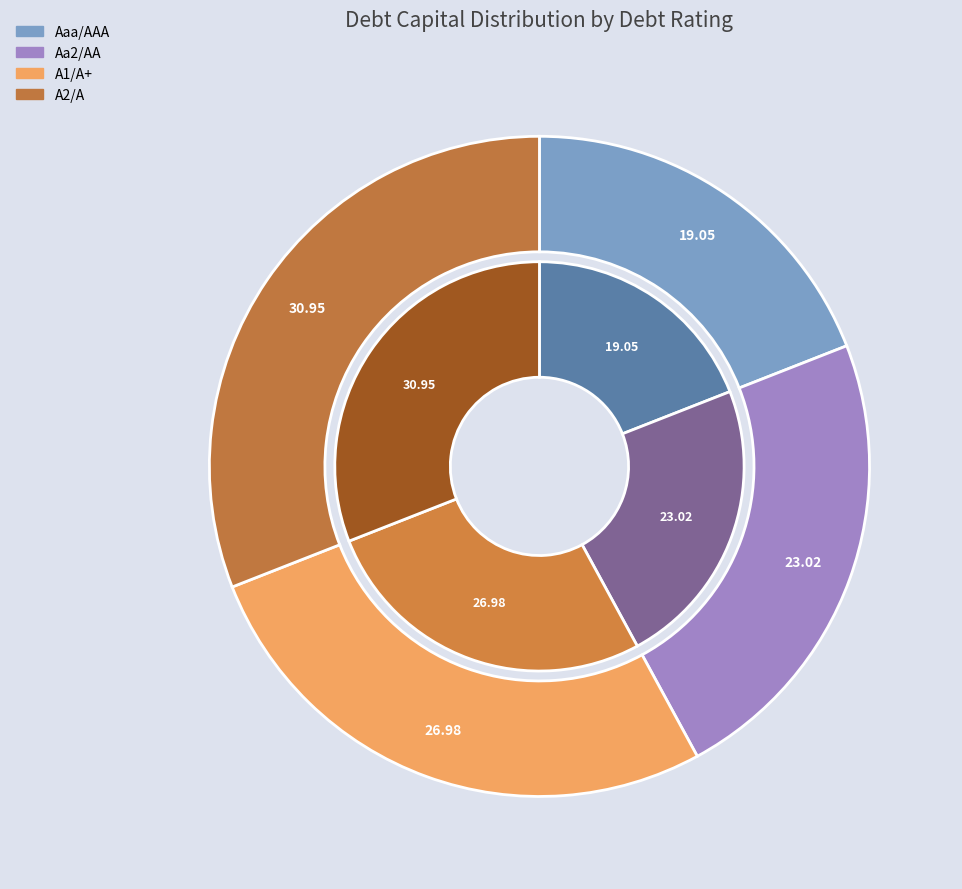

What is the total percentage of Aaa/AAA and A1/A+?

46.0%